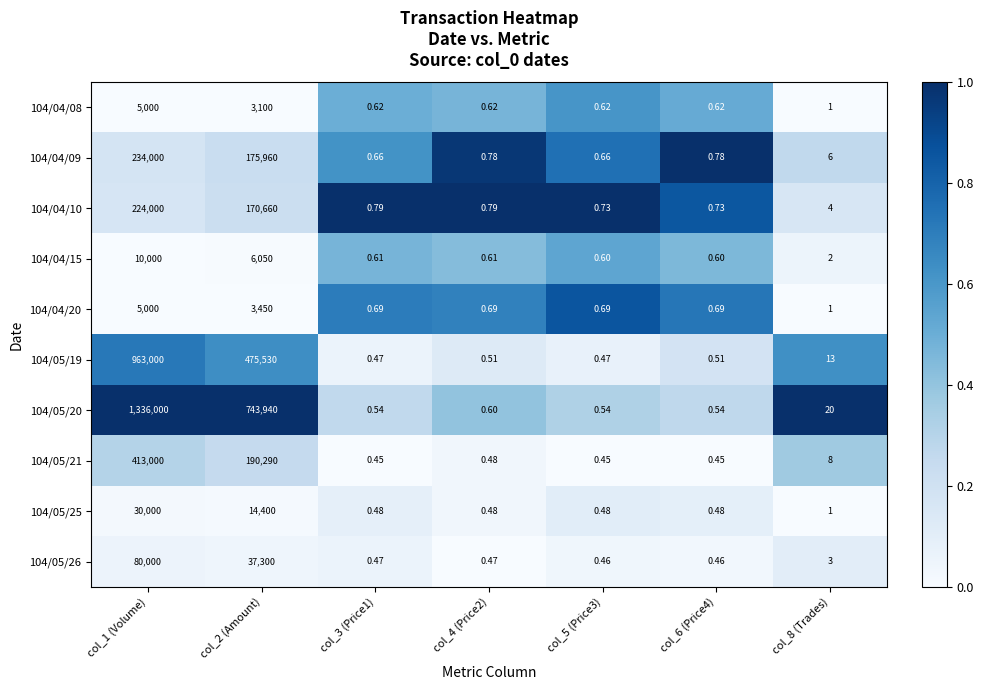

Is the value of 104/05/26 at col_1 (Volume) greater than the value of 104/04/10 at col_6 (Price4)?

Yes